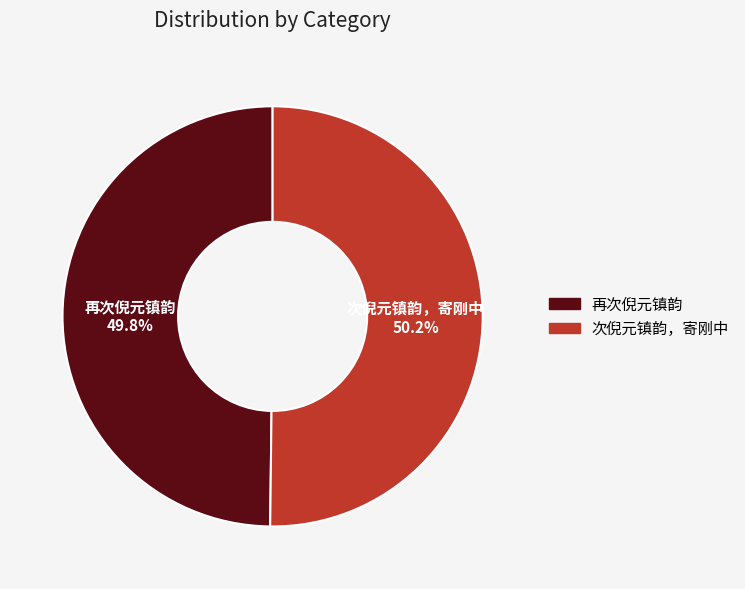

Is it true that 再次倪元镇韵 is 55% of the pie?

False